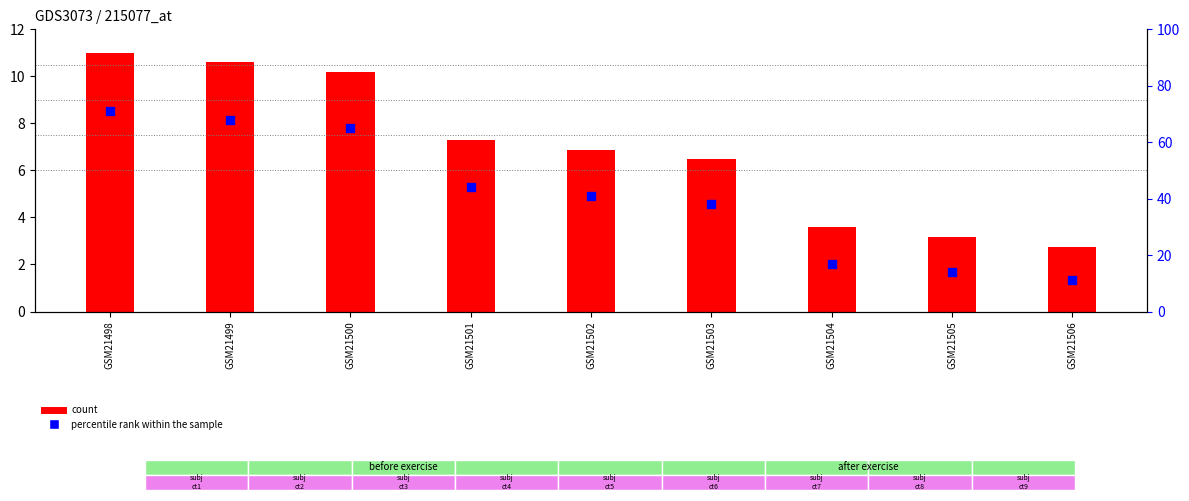

What is the total value across all series at GSM21501?

51.3